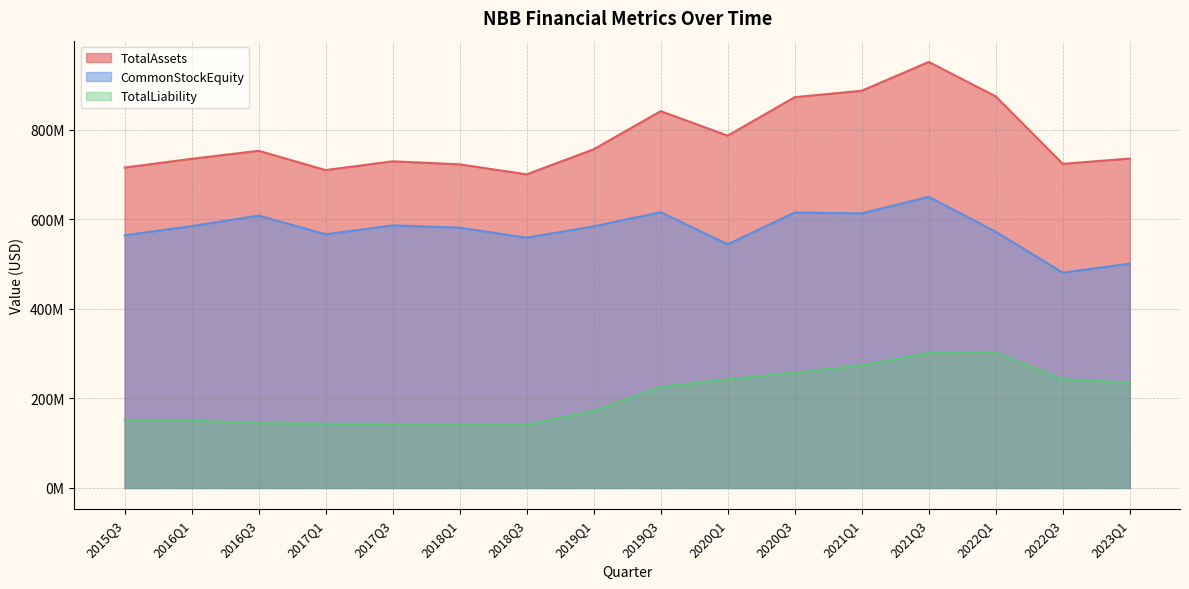

How many distinct data groups are displayed?

3